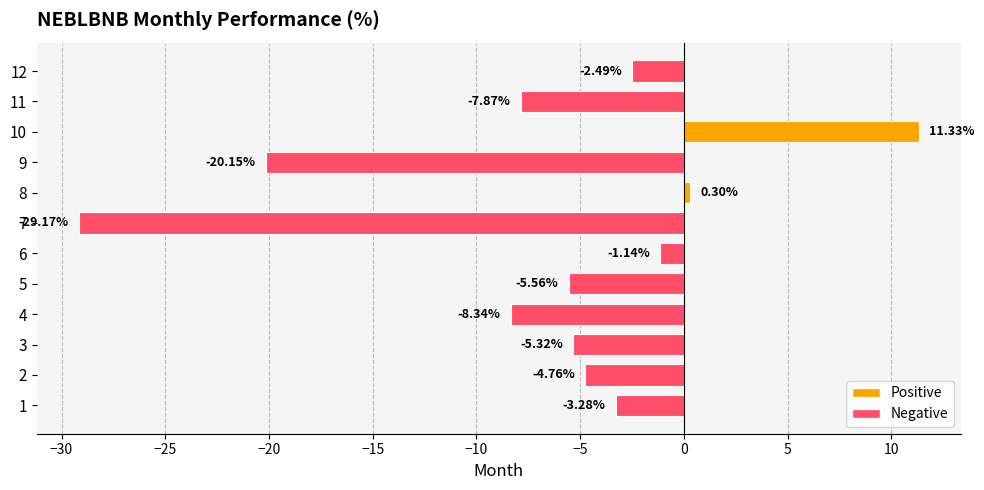

What is the average value?

-6.4